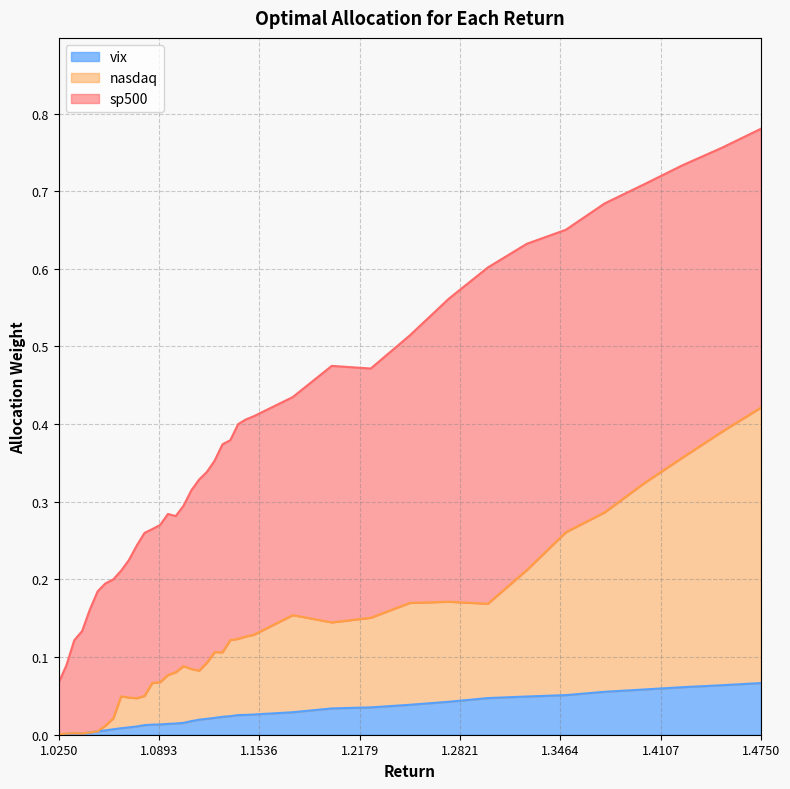

True or false: vix and nasdaq intersect in this chart.

False